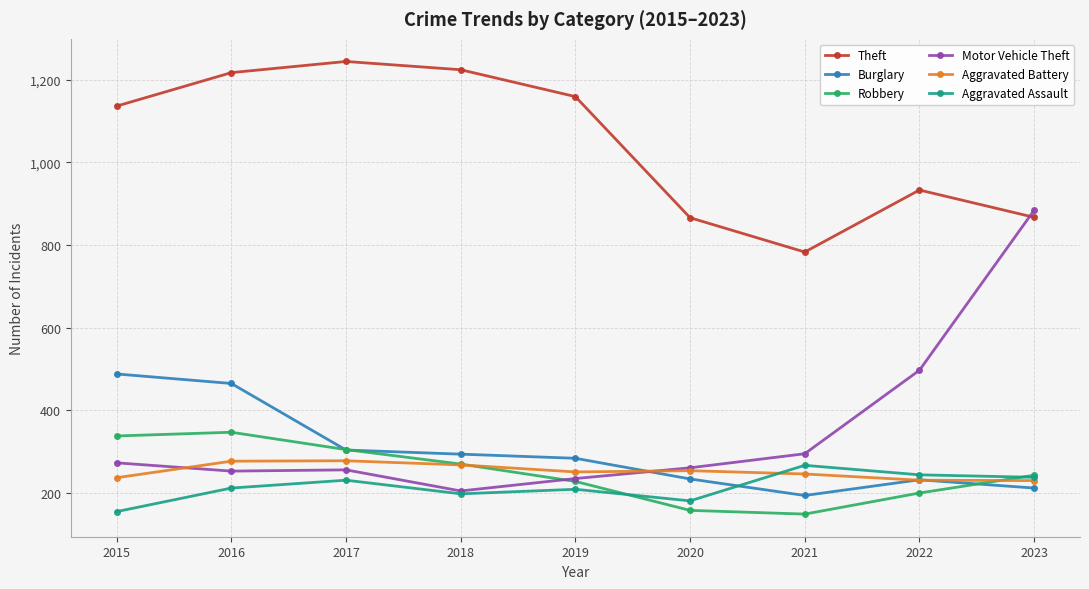

True or false: Burglary and Motor Vehicle Theft cross at least once.

True